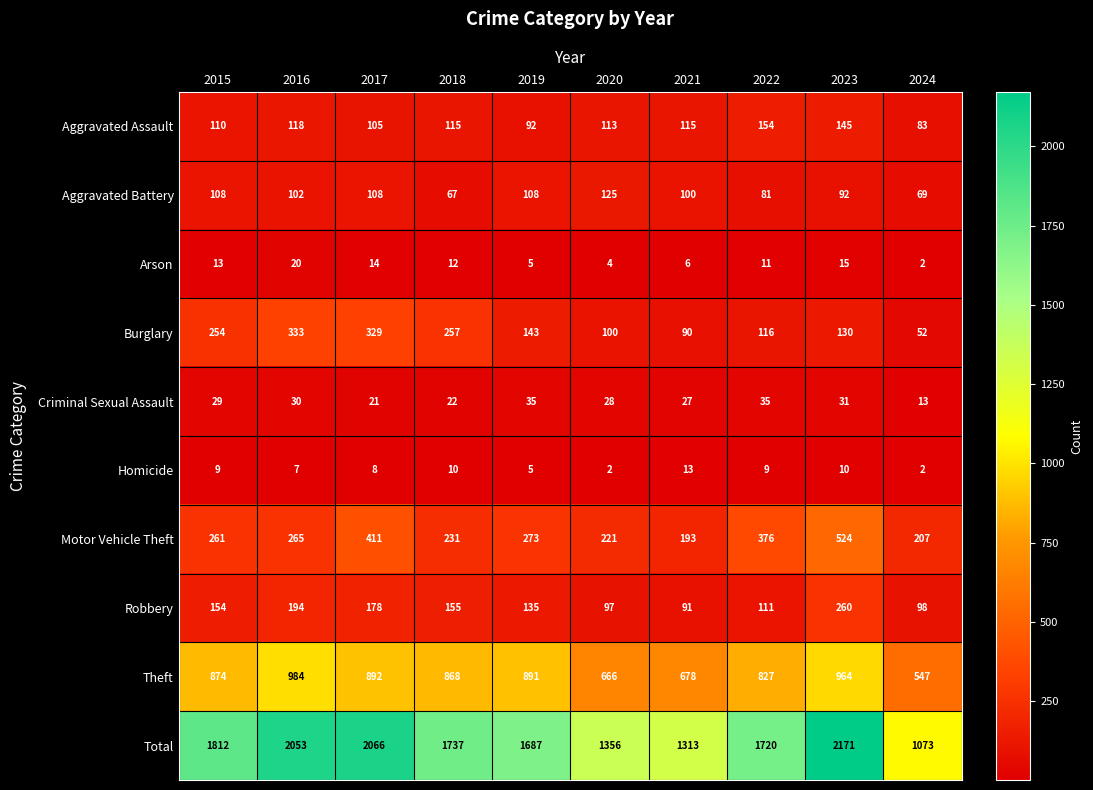

Rank the series by their maximum value, from highest to lowest.

Total, Theft, Motor Vehicle Theft, Burglary, Robbery, Aggravated Assault, Aggravated Battery, Criminal Sexual Assault, Arson, Homicide